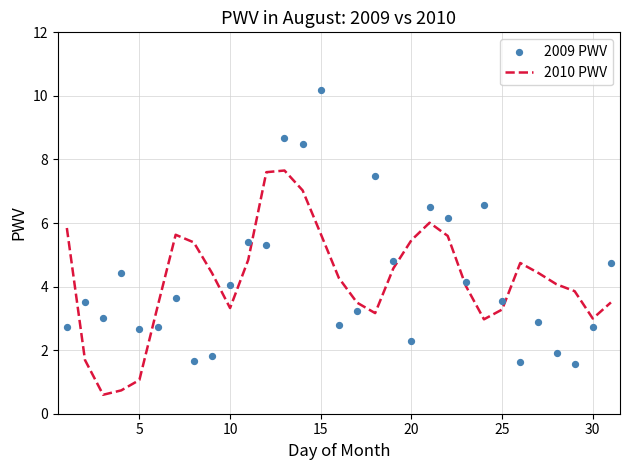

Which series has the widest spread of Y values?

2009 PWV